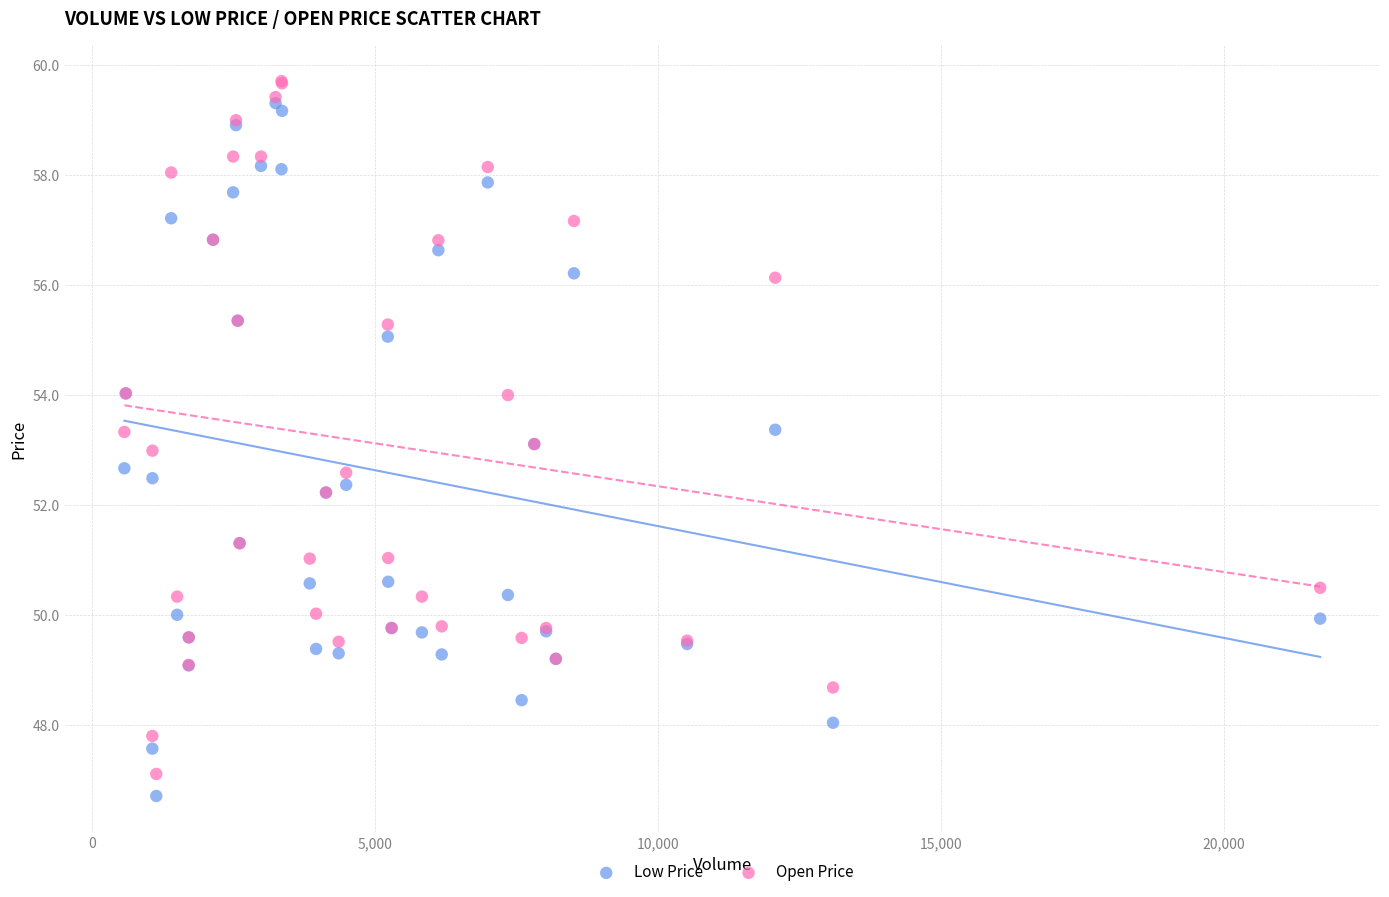

What are all the series names shown in the legend?

Low Price, Open Price